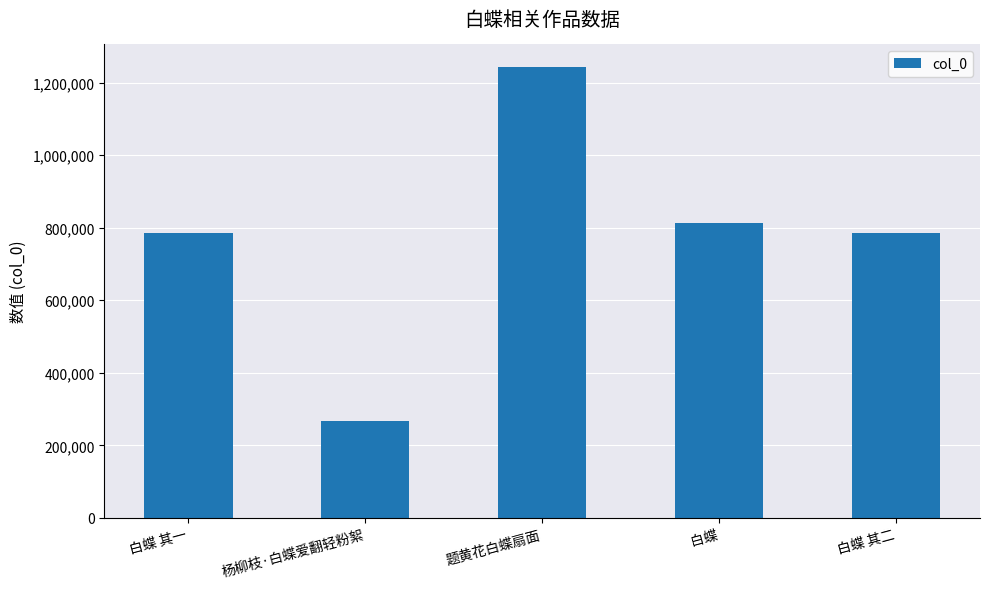

What is the average value?

778466